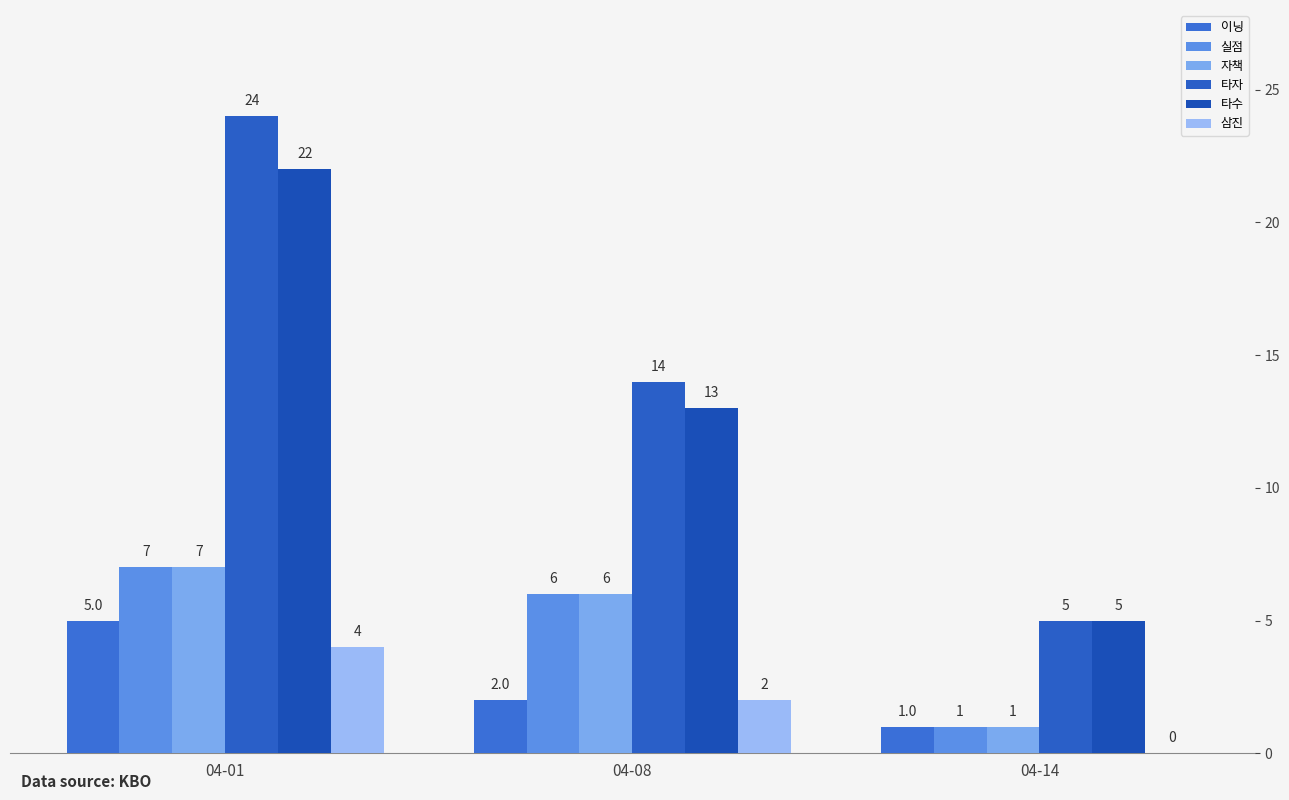

Reading left to right, extract all data points from this chart.

이닝: 5	2	1
실점: 7	6	1
자책: 7	6	1
타자: 24	14	5
타수: 22	13	5
삼진: 4	2	0